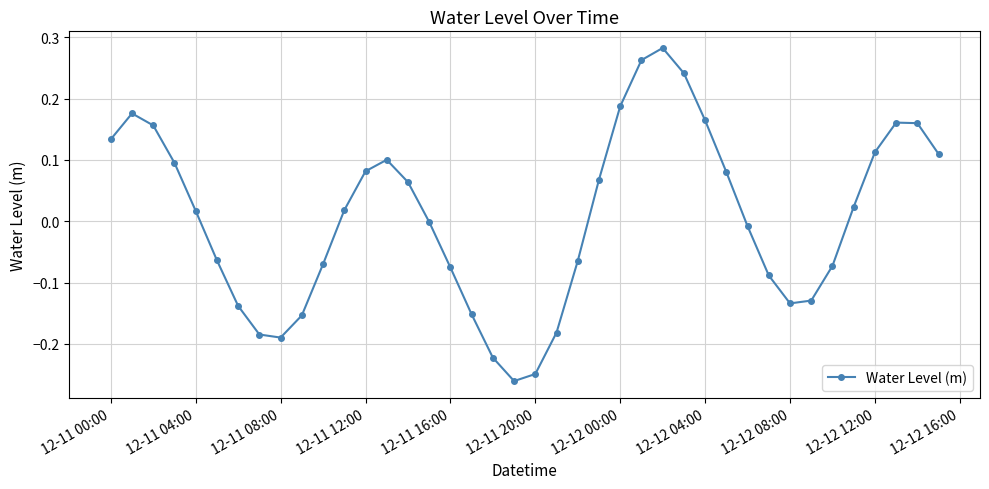

How many interior local peaks (higher than both neighbors) does the data have?

4